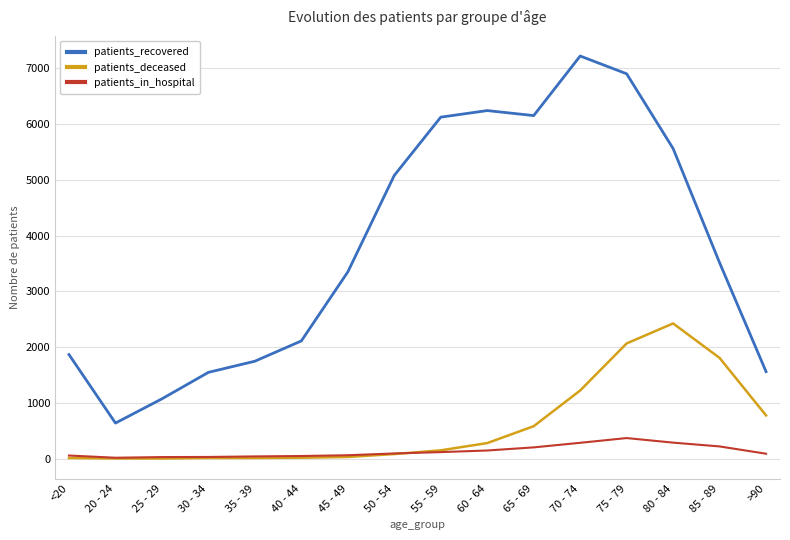

True or false: patients_recovered and patients_in_hospital cross at least once.

False